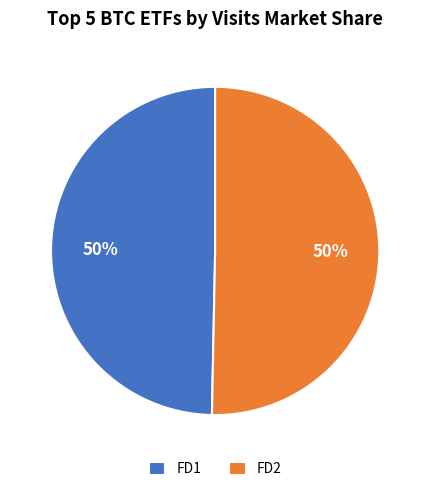

To the nearest percent, what is the combined percentage of FD2 and FD1?

100%